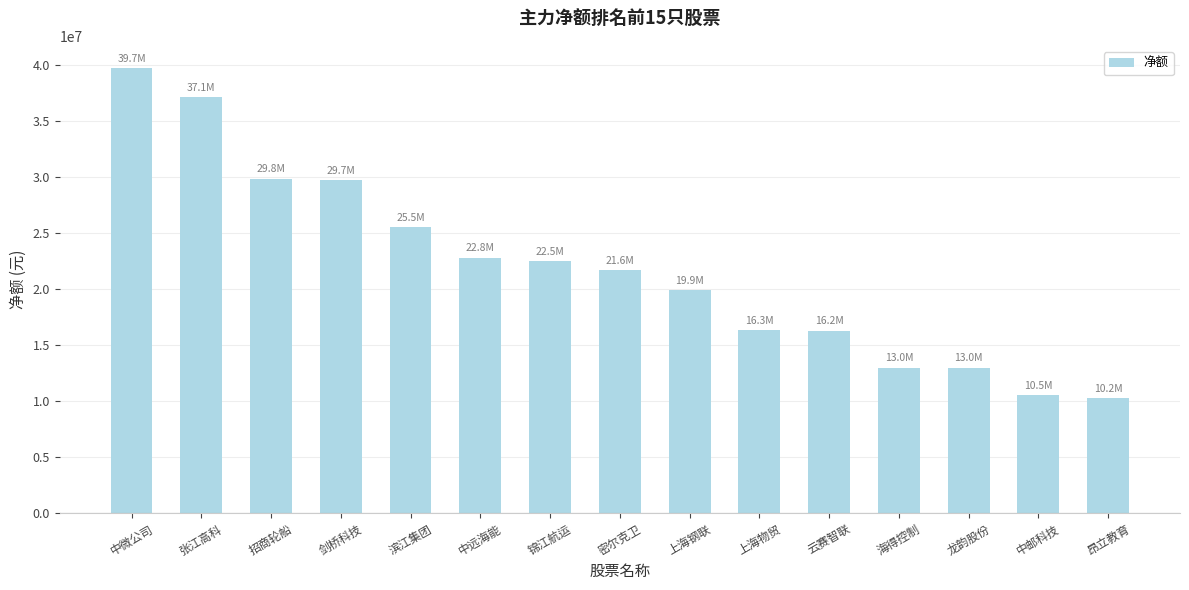

Which has a higher value, 中邮科技 or 海得控制?

海得控制